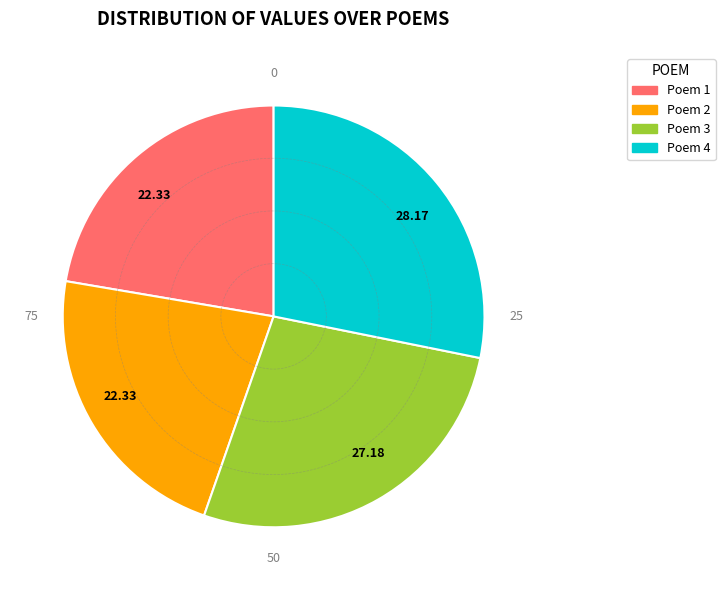

Does any single category account for the majority?

No